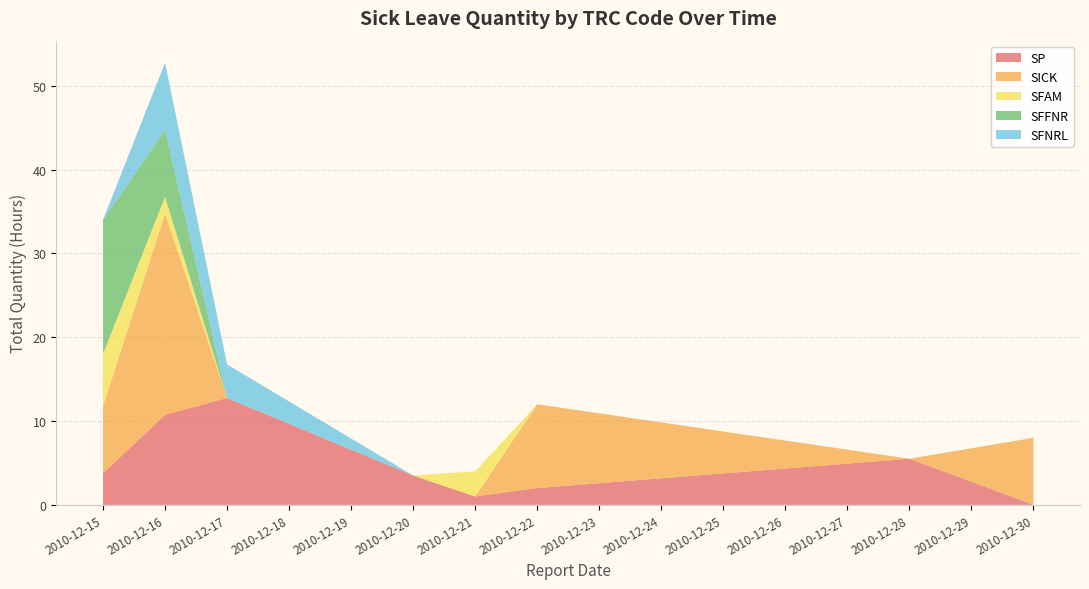

Reading left to right, extract all data points from this chart.

SP: 2010-12-15=3.8	2010-12-16=10.8	2010-12-17=12.8	2010-12-20=3.5	2010-12-21=1.0	2010-12-22=2.0	2010-12-28=5.5	2010-12-30=0.0
SICK: 2010-12-15=8.0	2010-12-16=24.0	2010-12-17=0.0	2010-12-20=0.0	2010-12-21=0.0	2010-12-22=10.0	2010-12-28=0.0	2010-12-30=8.0
SFAM: 2010-12-15=6.2	2010-12-16=2.0	2010-12-17=0.0	2010-12-20=0.0	2010-12-21=3.0	2010-12-22=0.0	2010-12-28=0.0	2010-12-30=0.0
SFFNR: 2010-12-15=16.0	2010-12-16=8.0	2010-12-17=0.0	2010-12-20=0.0	2010-12-21=0.0	2010-12-22=0.0	2010-12-28=0.0	2010-12-30=0.0
SFNRL: 2010-12-15=0.0	2010-12-16=8.0	2010-12-17=4.0	2010-12-20=0.0	2010-12-21=0.0	2010-12-22=0.0	2010-12-28=0.0	2010-12-30=0.0